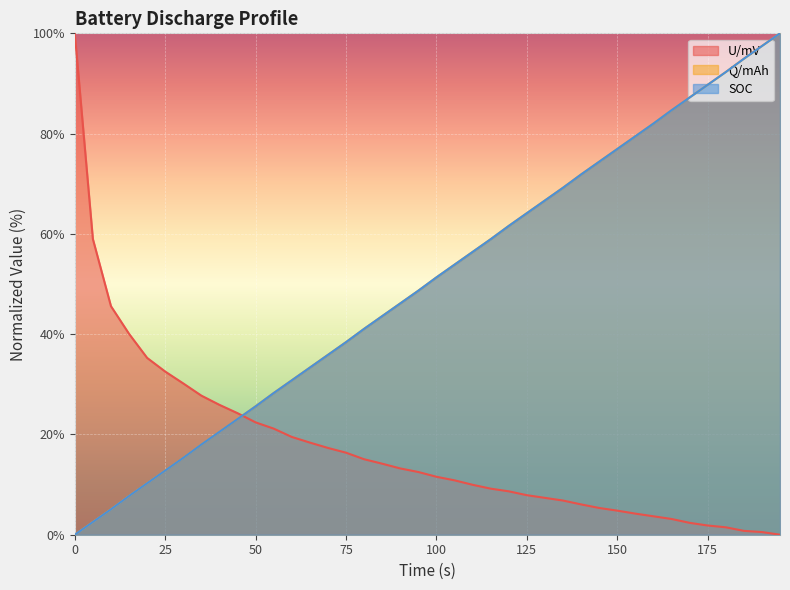

Which series ends up on top after the final intersection of SOC and Q/mAh?

SOC